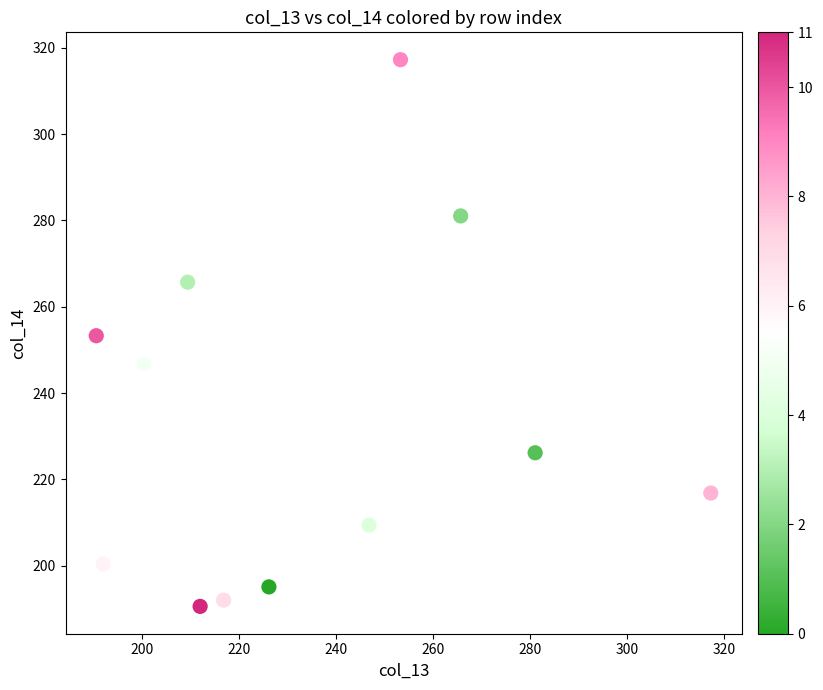

What is the average Y value?

232.9